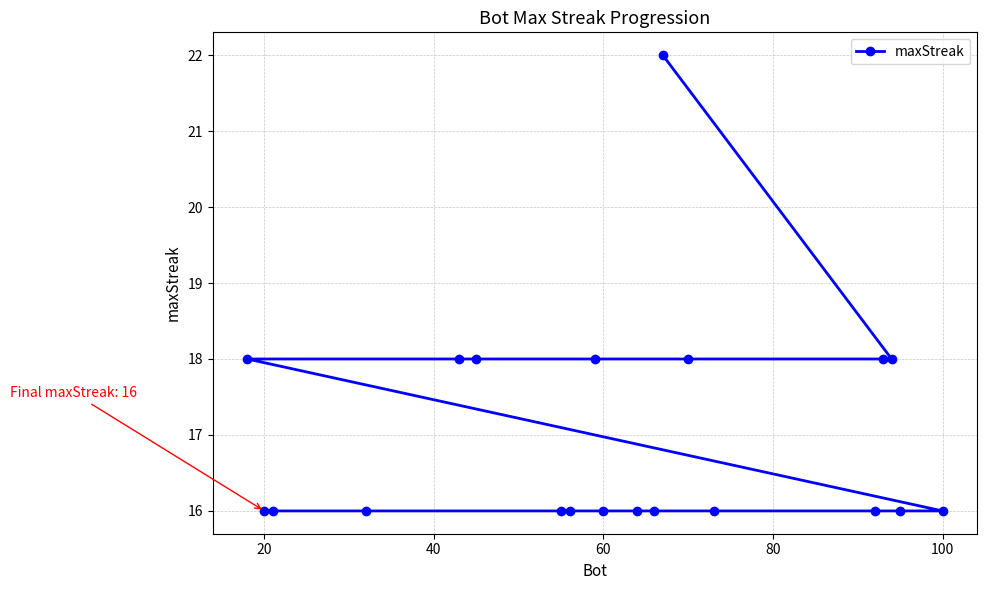

Count the number of data series in this chart.

1